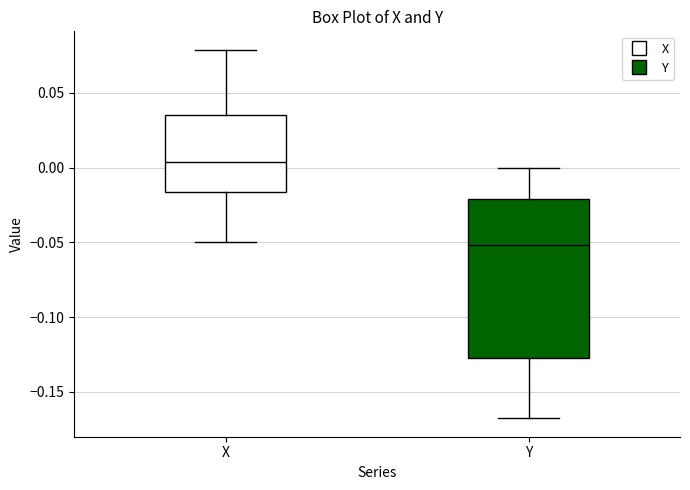

Where does the median line of the box for X sit on the y-axis? The values are not printed on the chart, so give them approximately, as read against the axis.

0.005